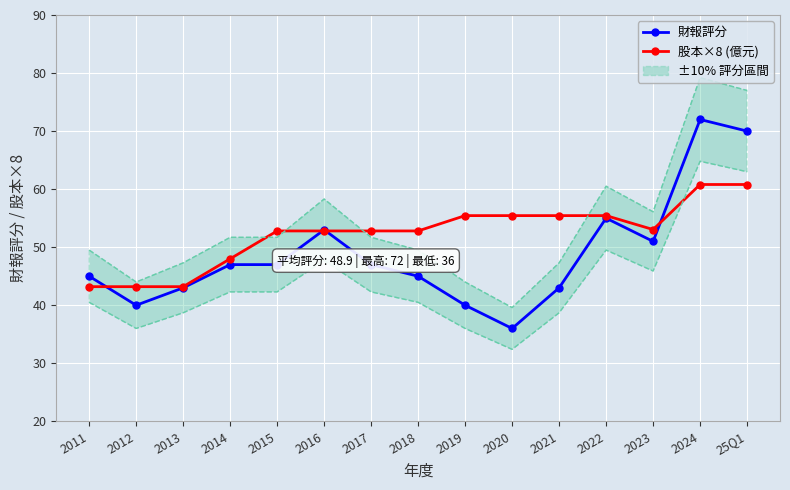

How many values in the 財報評分 series are below 47?

7